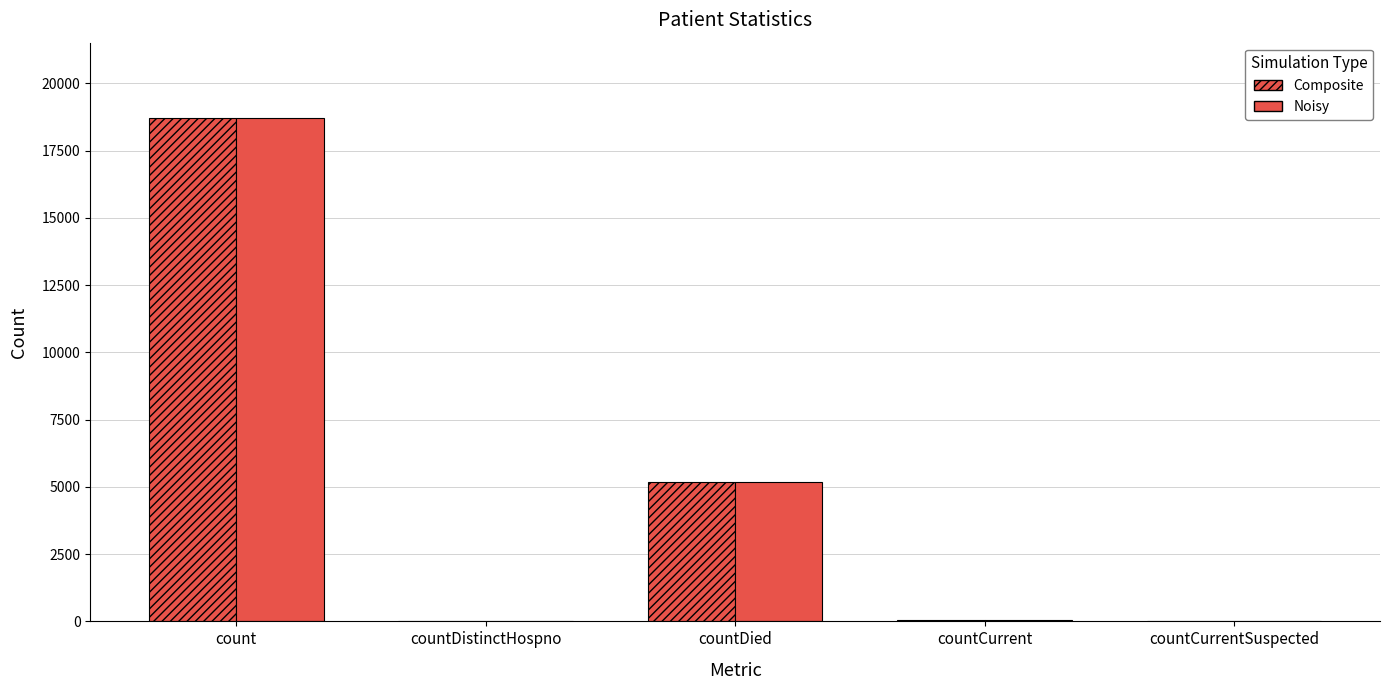

The Composite series shows 47 at countCurrent. True or false?

True